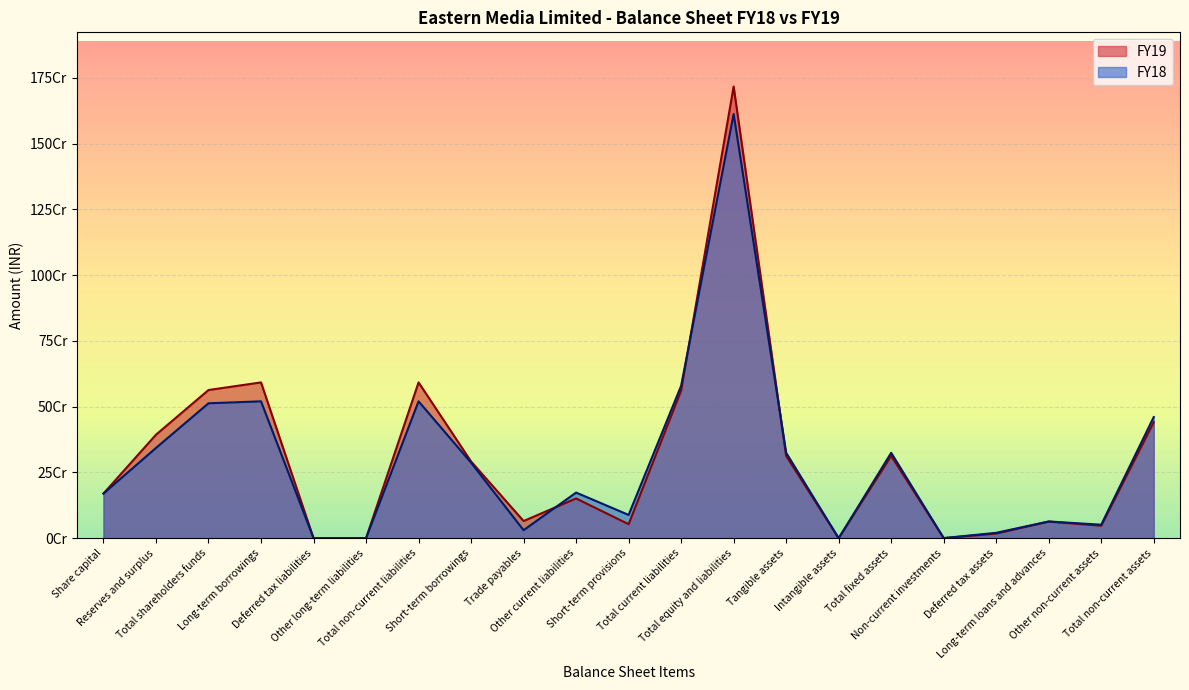

At Other current liabilities, list the series in order from largest to smallest.

FY18, FY19